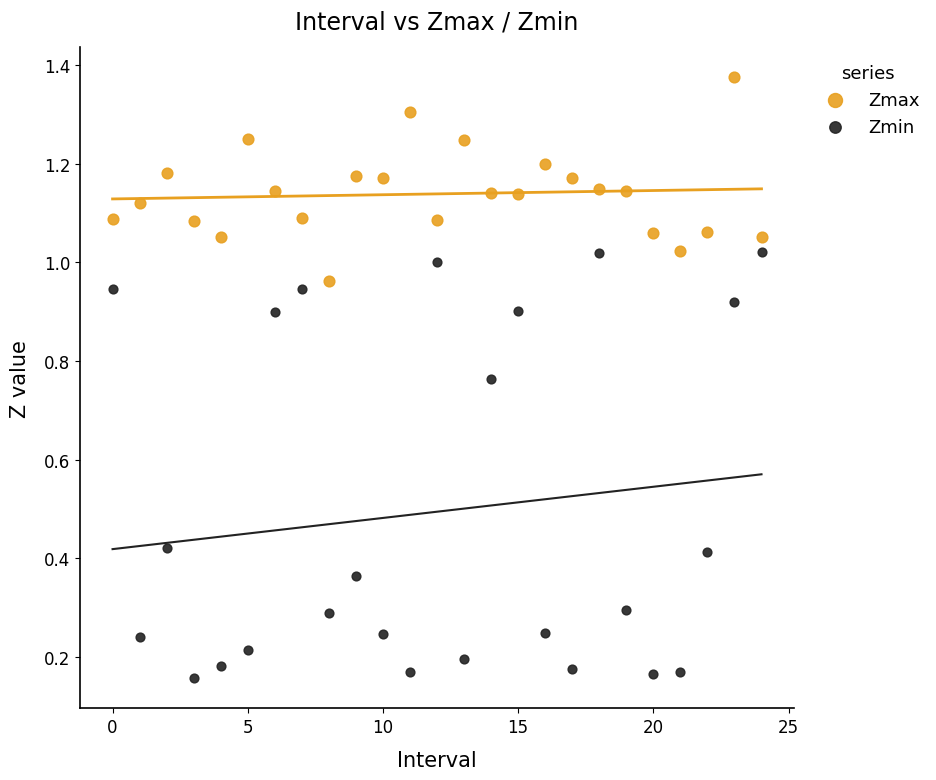

Which series has the widest spread of Y values?

Zmin